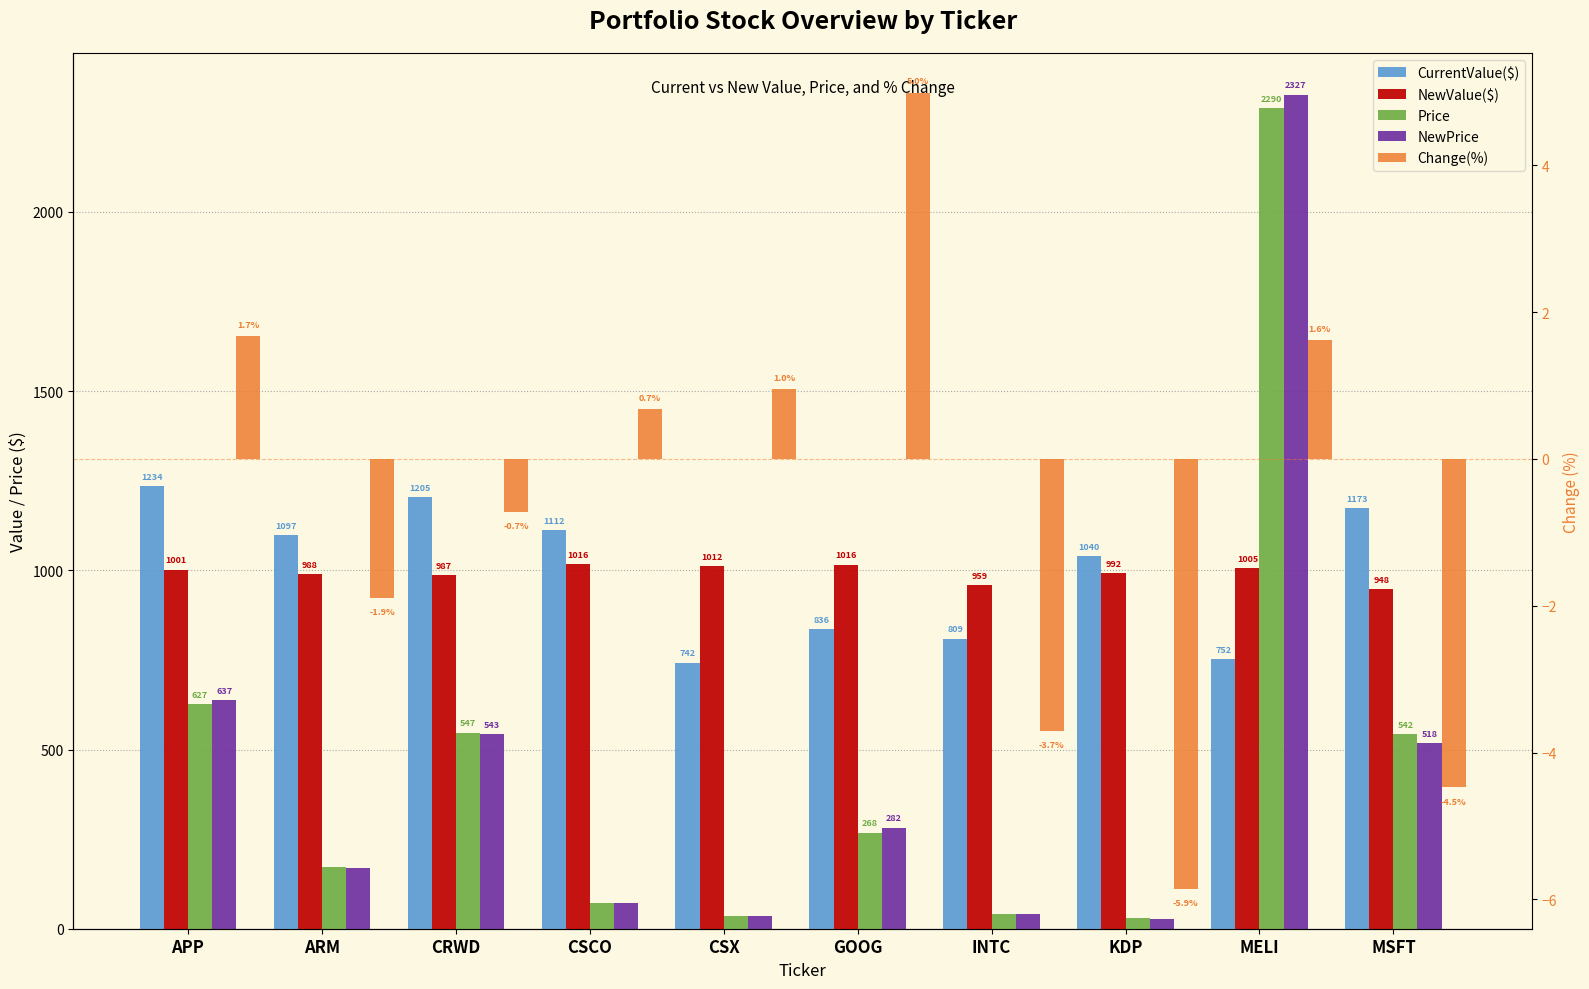

Is the value of Price at CSX greater than the value of Change(%) at ARM?

Yes